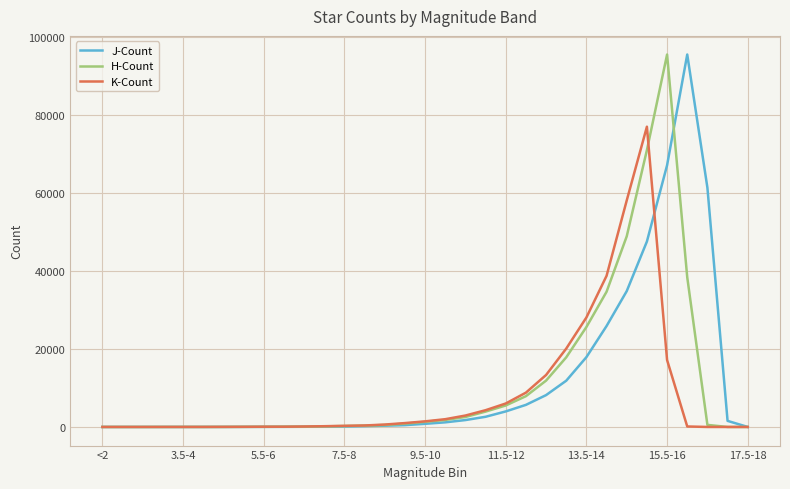

What is the highest value of the H-Count series?

95524